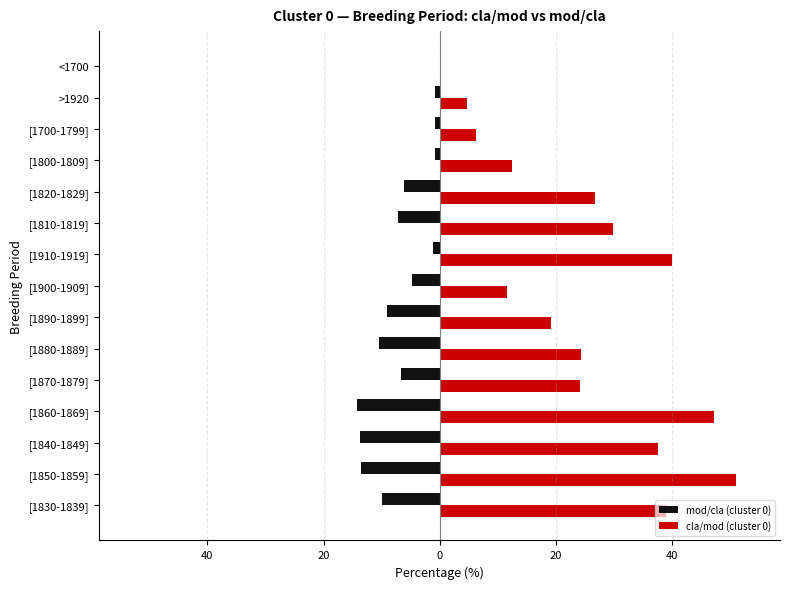

Which series has the widest spread of values?

cla/mod (cluster 0)